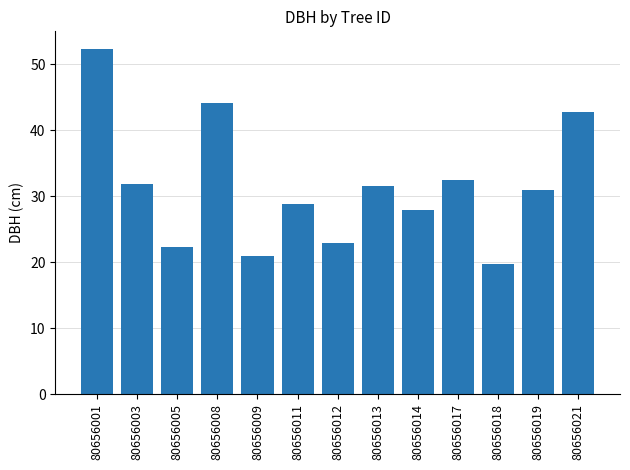

Which has a higher value, 80656018 or 80656019?

80656019